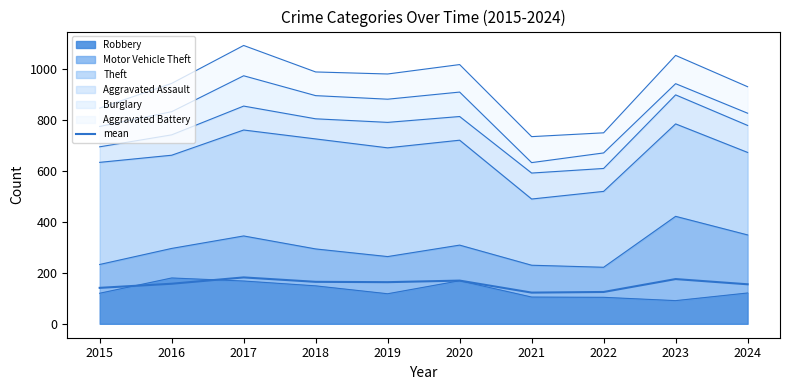

True or false: the data has more than 0 interior local peaks.

True